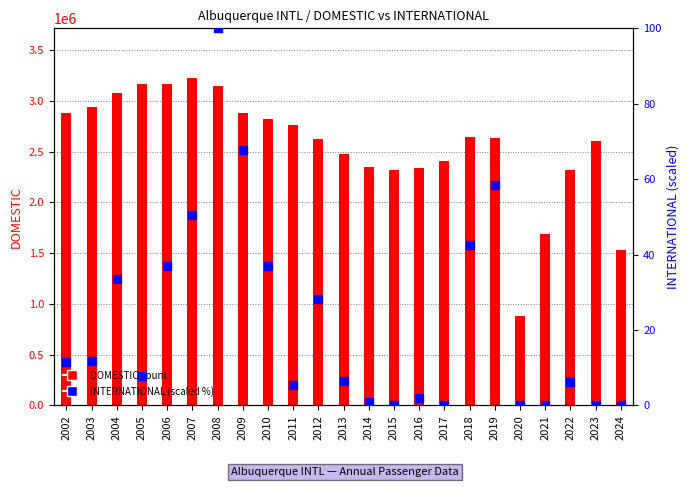

Is the value of DOMESTIC at 2018 greater than the value of INTERNATIONAL (scaled %) at 2002?

Yes